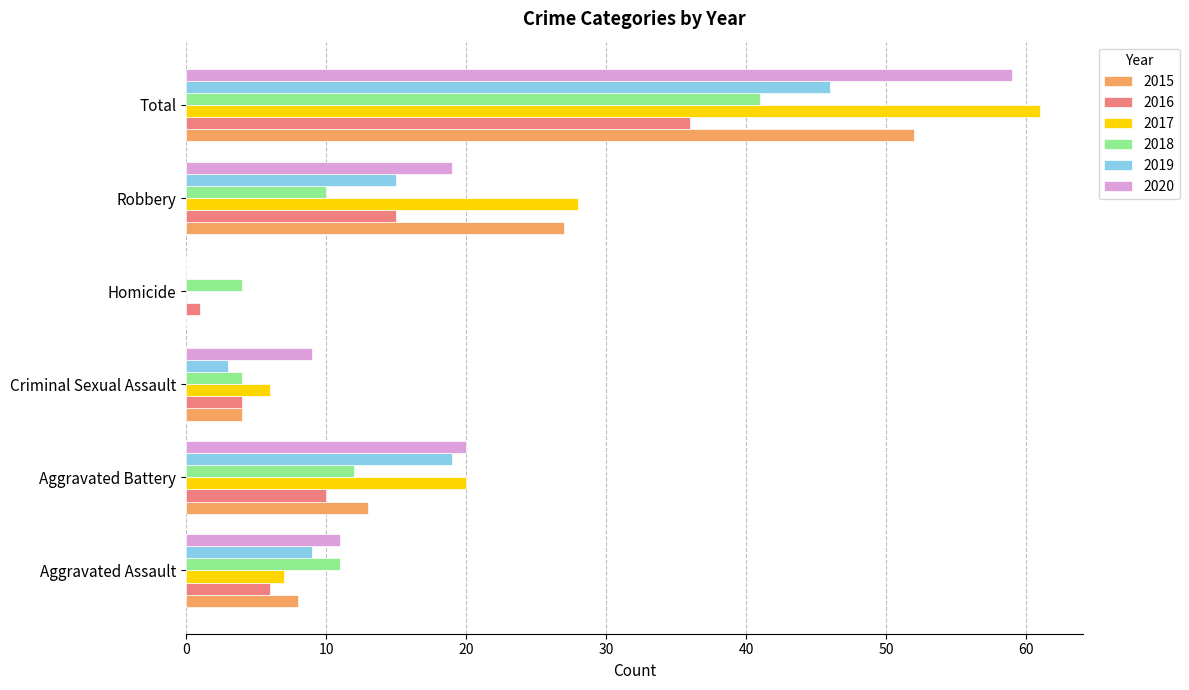

What is the sum of all 2016 values?

72